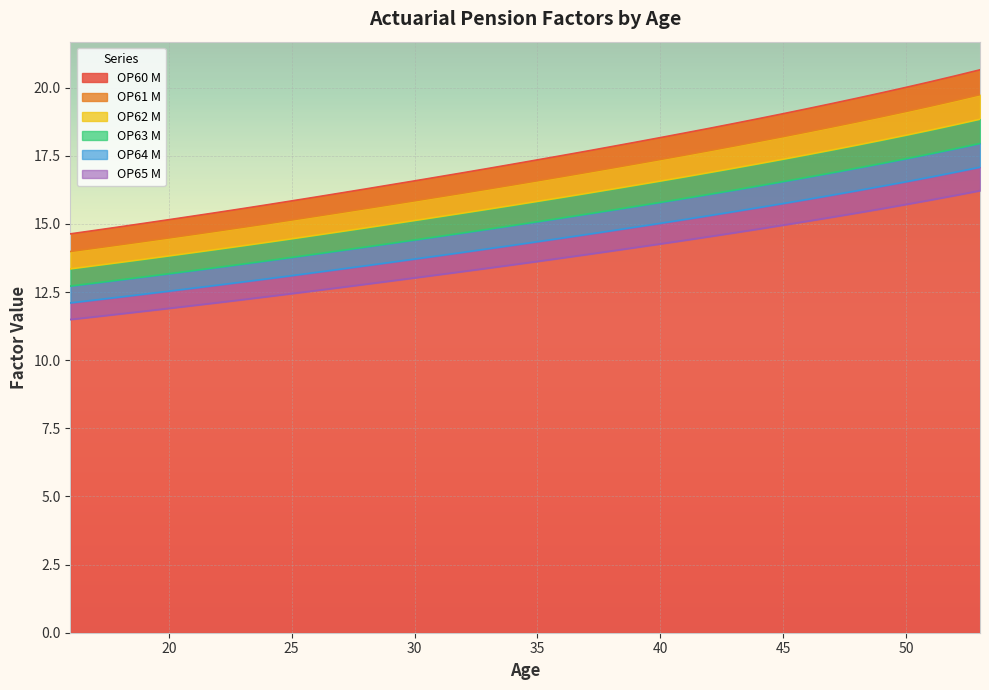

What is the average value of the OP62 M series?

15.9